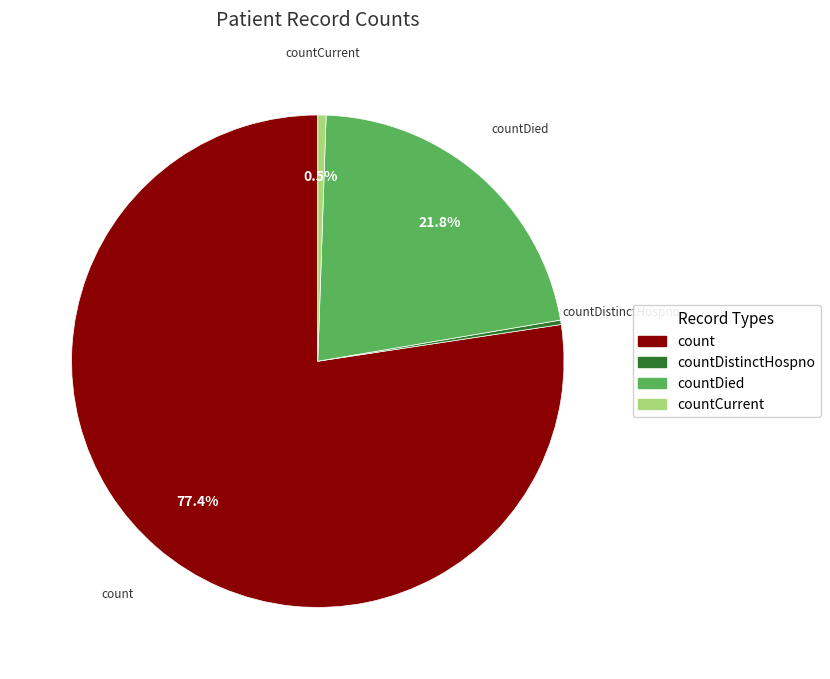

Is there a majority slice in this chart?

Yes